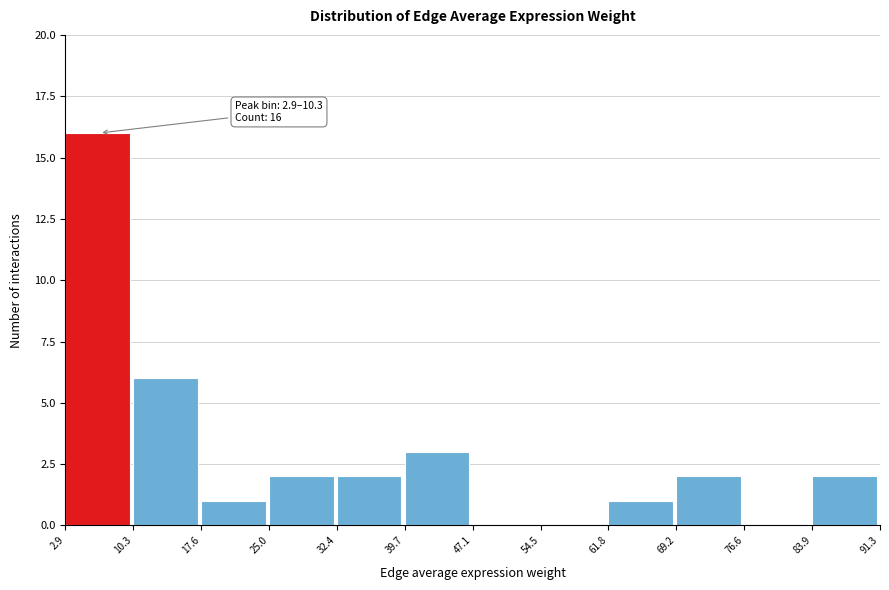

Which range on the x-axis has the tallest bar?

2.9 to 10.3